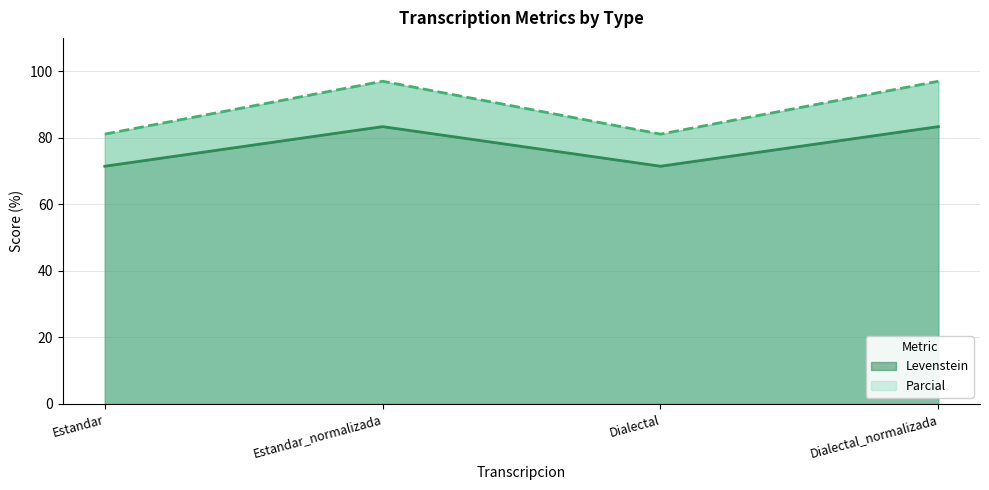

At which category does Levenstein reach its first local peak?

Estandar_normalizada